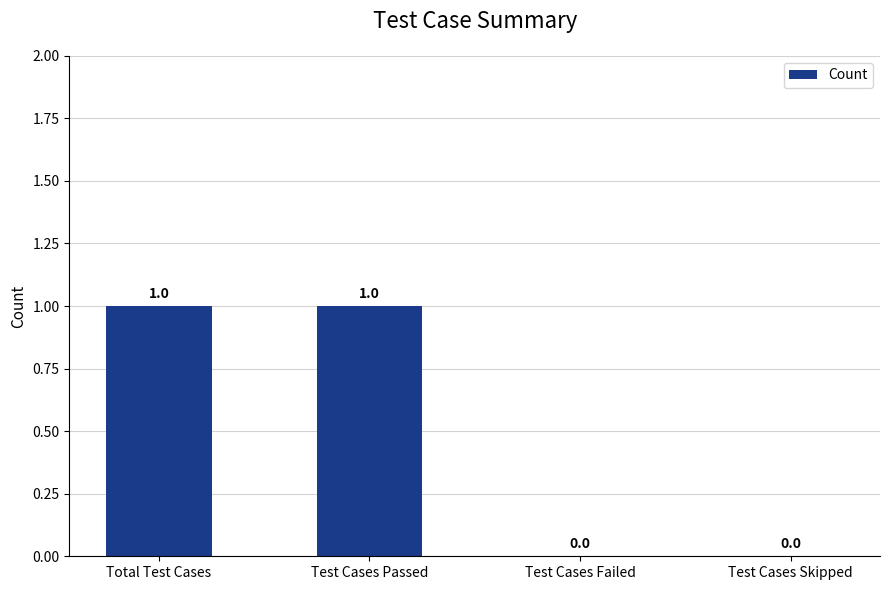

Which has a higher value, Test Cases Passed or Test Cases Skipped?

Test Cases Passed